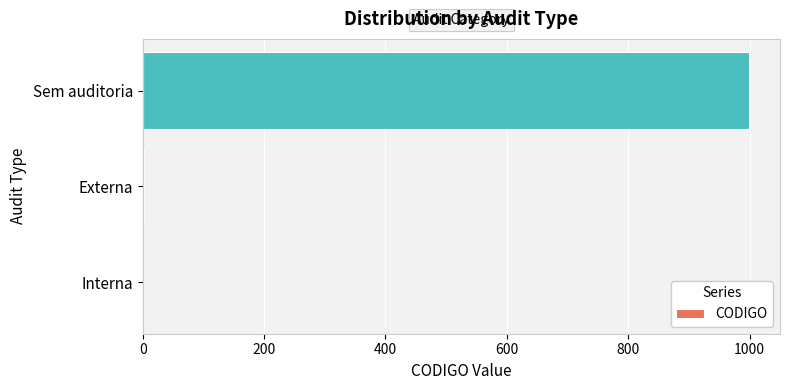

What is the sum of all values?

1002